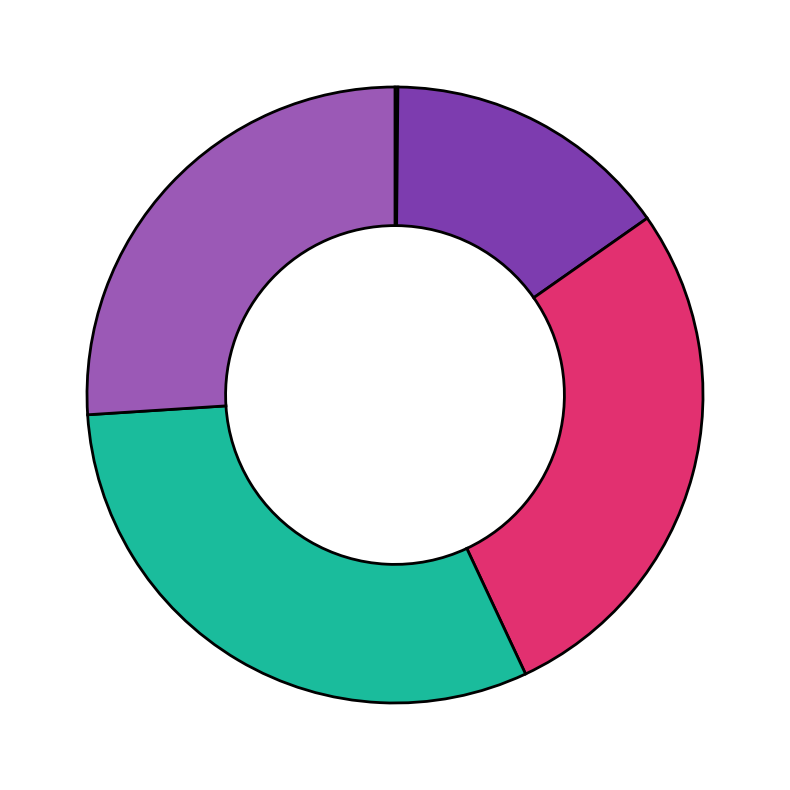

Is there a majority slice in this chart?

No